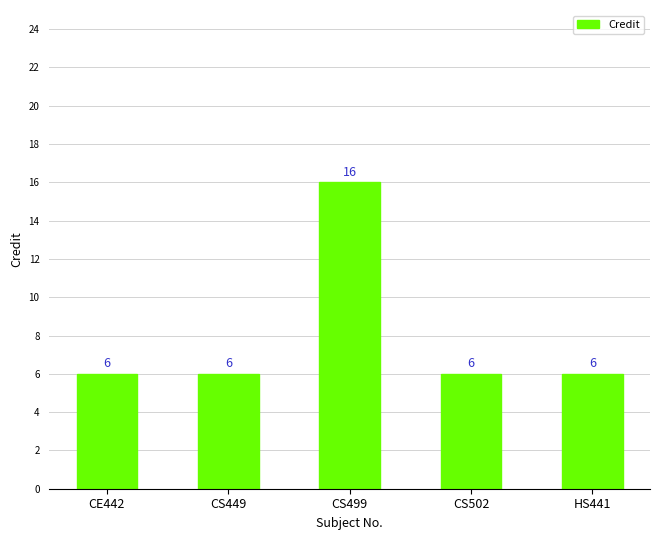

How many distinct data groups are displayed?

1